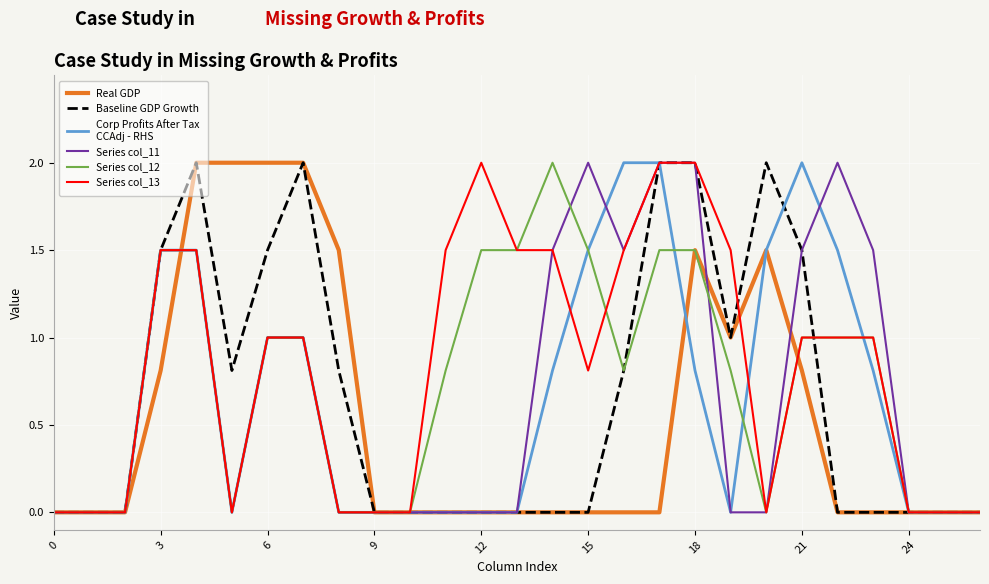

What is the maximum value shown in the chart?

2.0